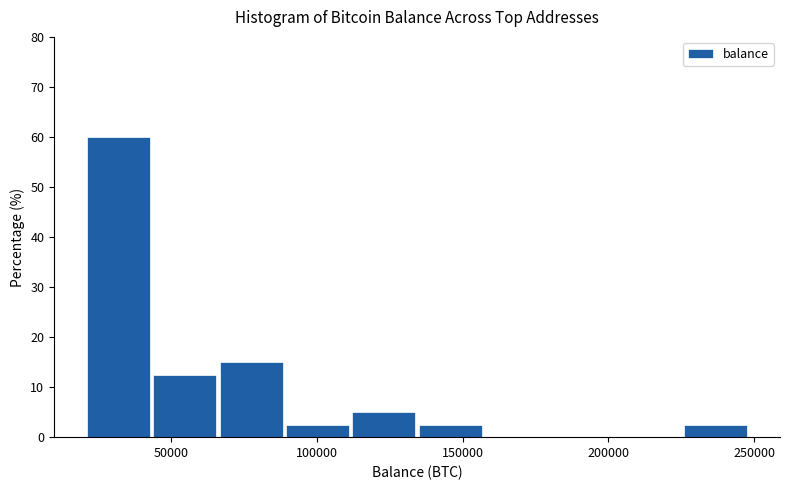

Reading left to right, list every bar in this chart as the range it spans on the x-axis followed by its height. Neither the bar edges nor the heights are printed on the chart, so give them approximately, as read against the axes.

20000 to 45000: 60
45000 to 65000: 13
65000 to 90000: 15
90000 to 110000: 3
110000 to 135000: 5
135000 to 160000: 3
160000 to 180000: 0
180000 to 205000: 0
205000 to 225000: 0
225000 to 250000: 3